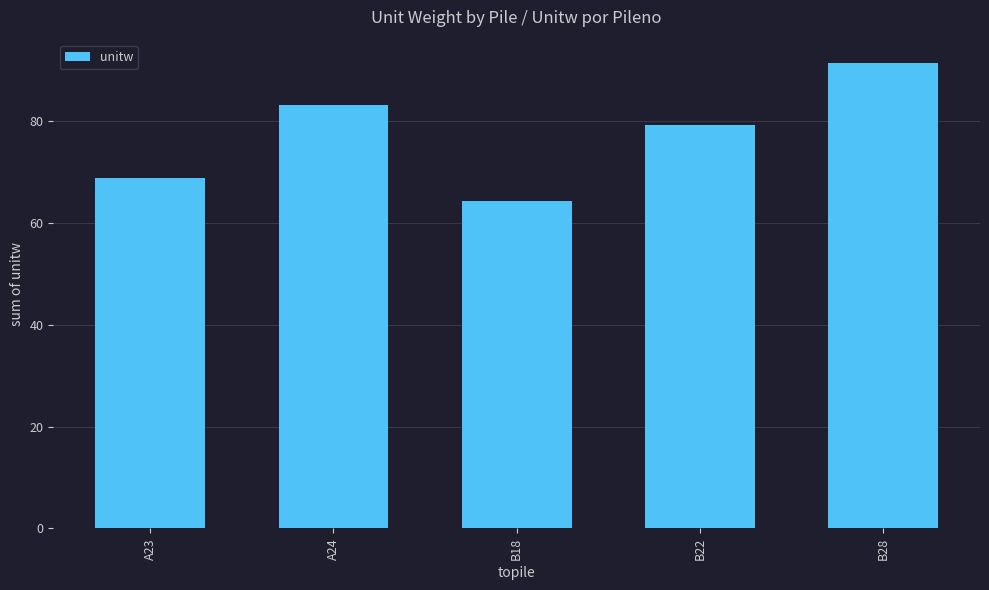

Are the bars horizontal?

No